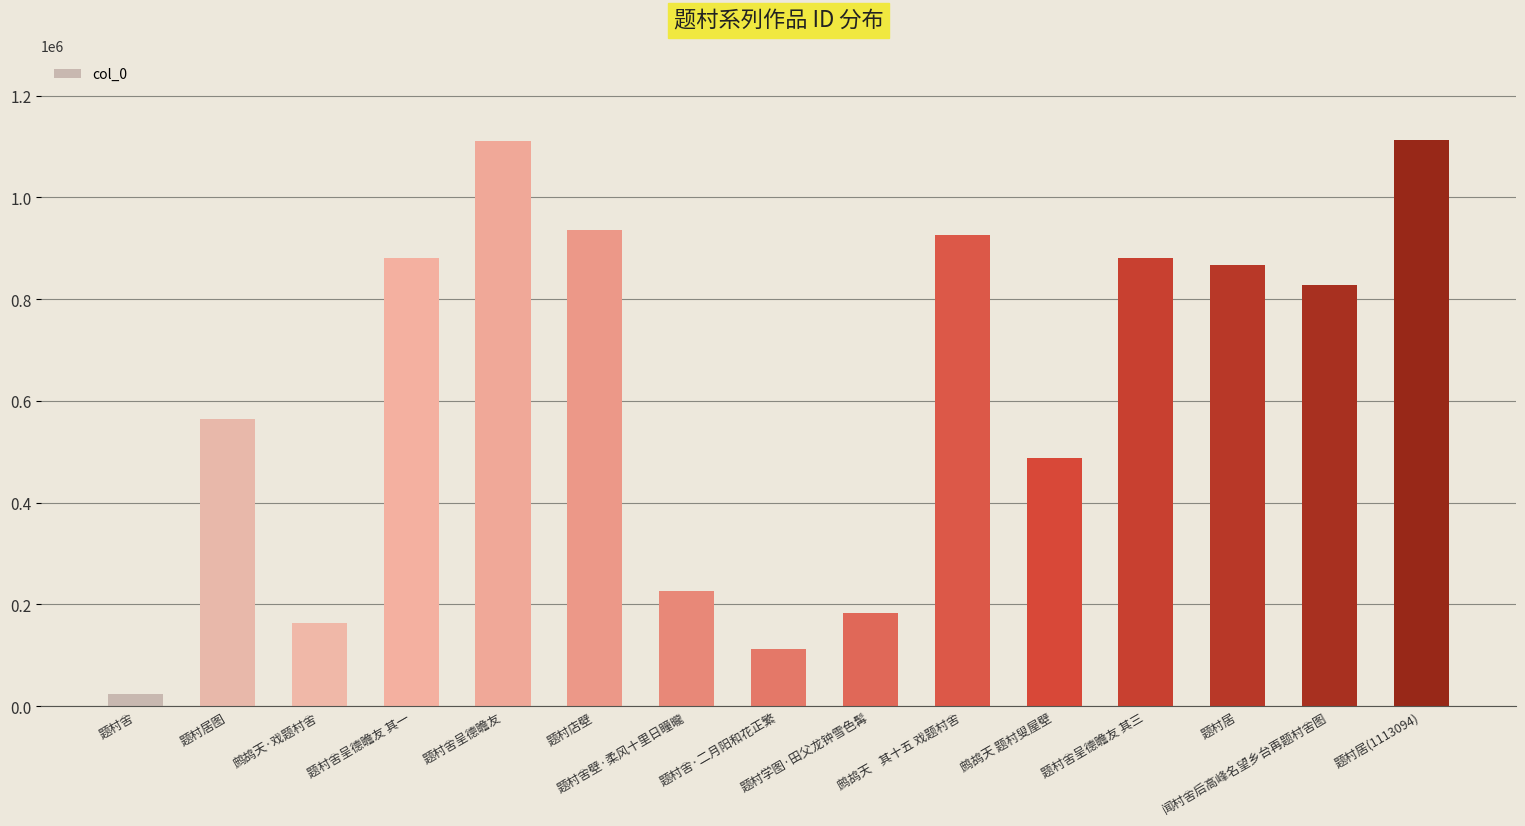

What is the value of the 3rd bar from the left?

163097